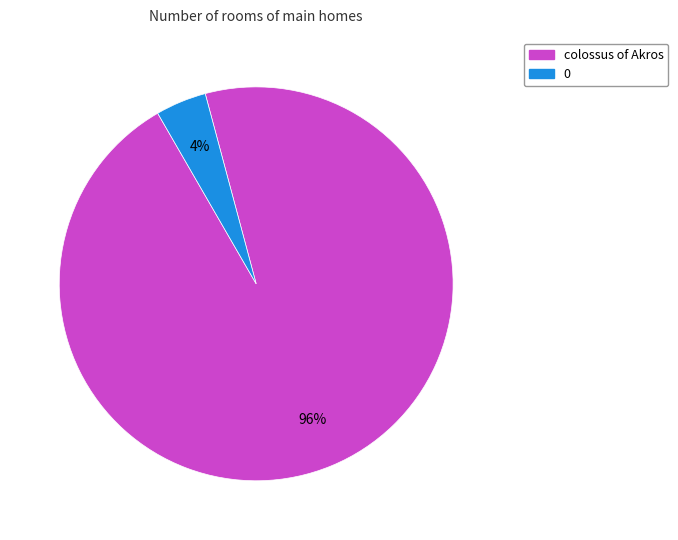

What is the largest slice in the pie chart?

colossus of Akros